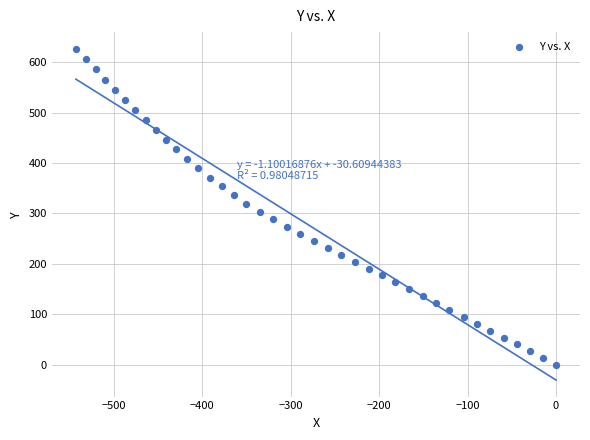

What is the range of Y values (max minus min)?

626.9